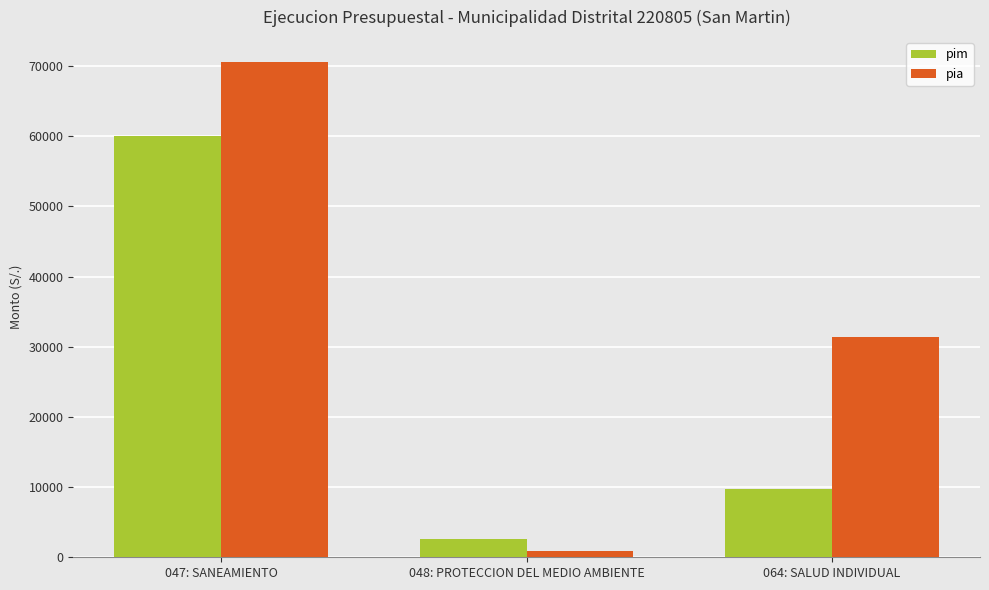

True or false: pim has a value of 6117 at 064: SALUD INDIVIDUAL.

False